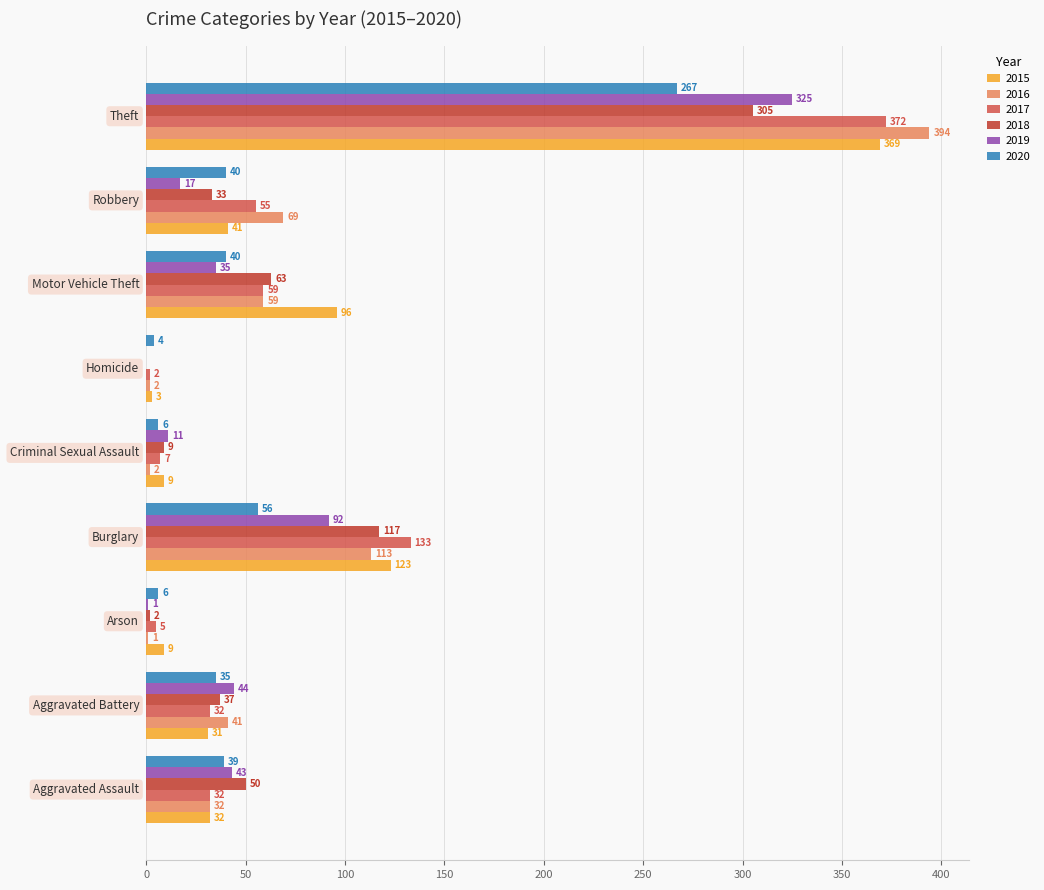

What is the total value across all series at Aggravated Assault?

228